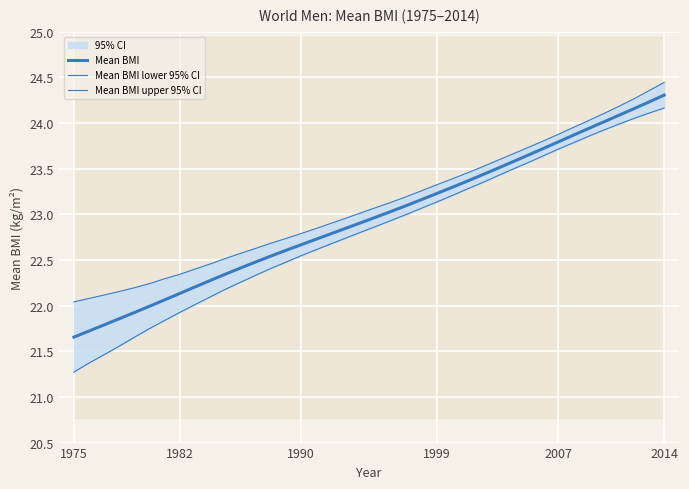

Is it true that Mean BMI equals 5.7 at 1990?

False